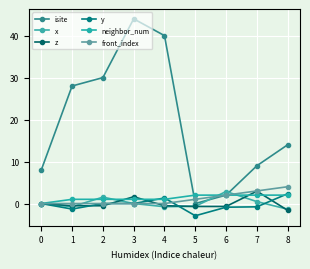

Which has a higher value, 5 or 3?

3